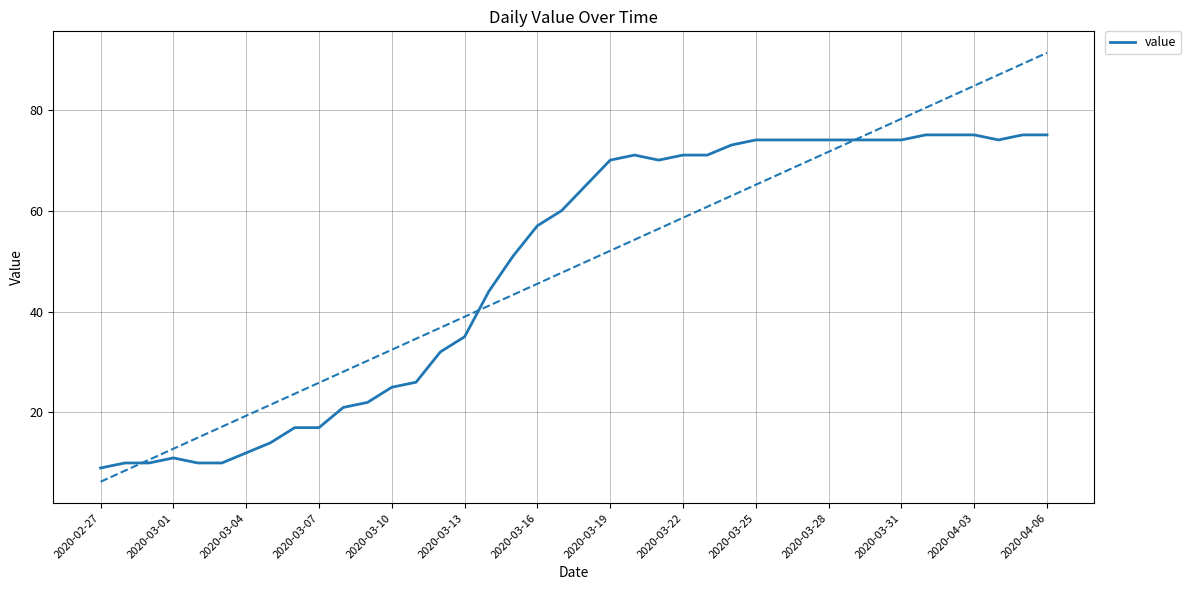

What is the lowest value of the value series?

9